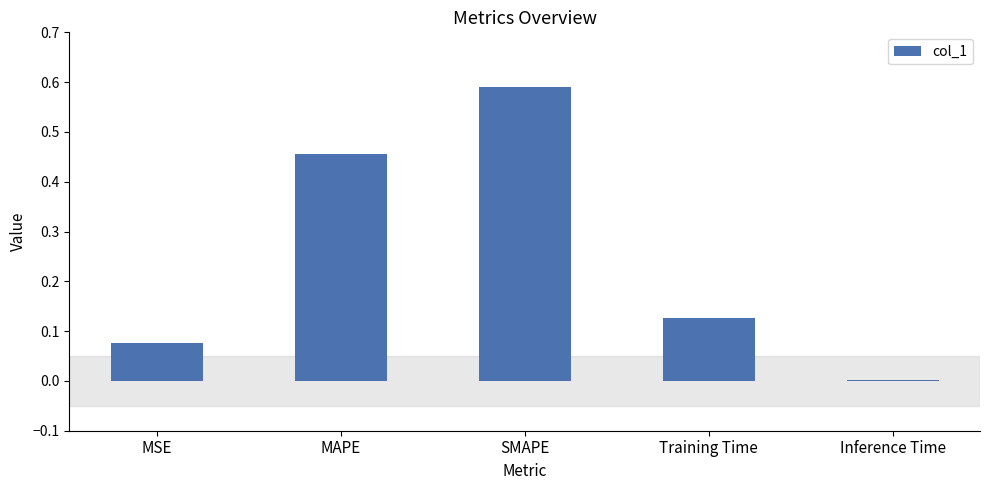

What is the sum of all values?

1.2